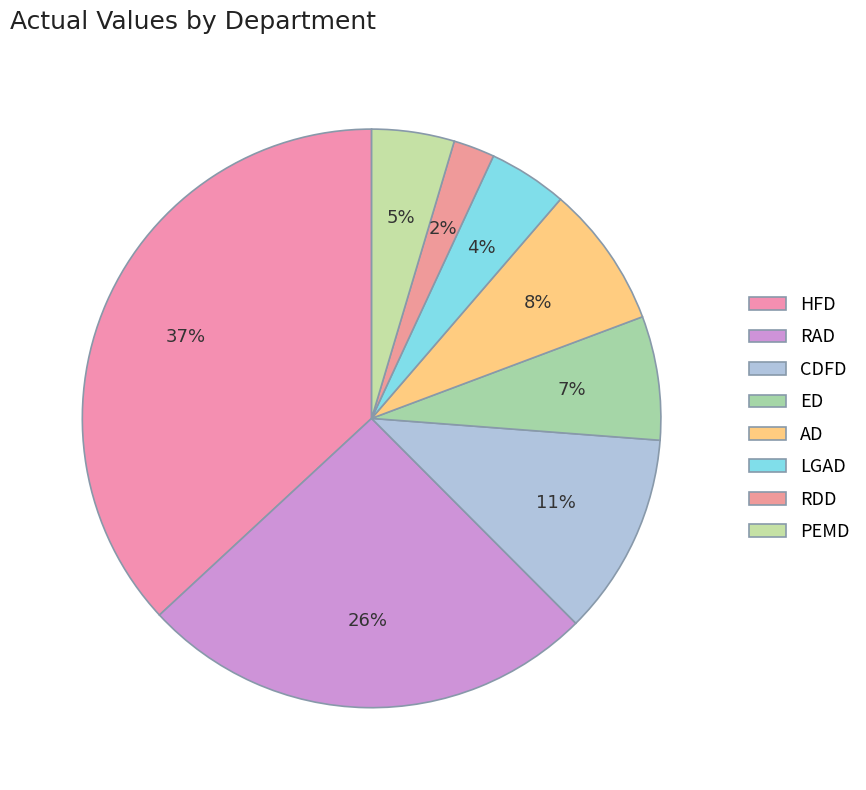

What percentage is the RAD slice, to the nearest percent?

26%